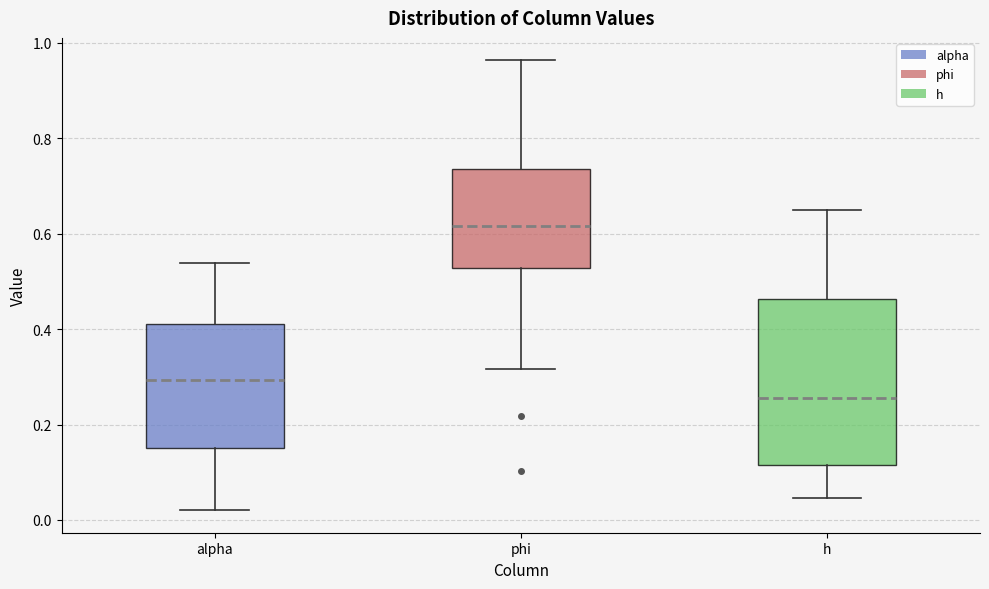

Reading left to right, read every box against the y-axis: the position of its median line, the range the box covers, and the ends of its whiskers. The values are not printed on the chart, so give them approximately, as read against the axis.

alpha: median 0.30, box 0.16 to 0.42, whiskers 0.02 to 0.54
phi: median 0.62, box 0.52 to 0.74, whiskers 0.32 to 0.96
h: median 0.26, box 0.12 to 0.46, whiskers 0.04 to 0.66